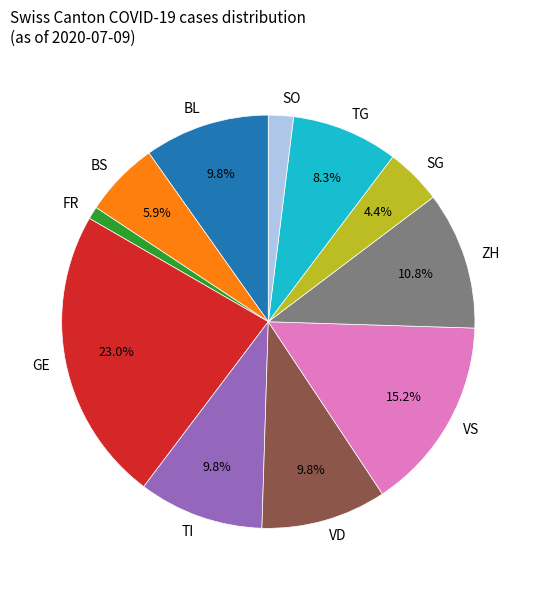

Does GE account for over 50% of the chart?

No